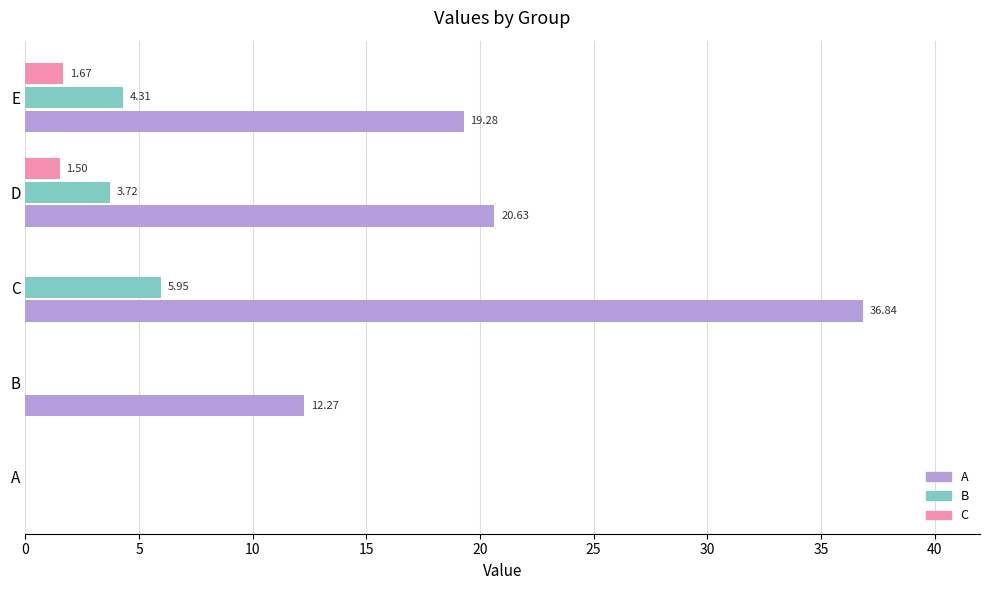

Which category has the highest value in the A series?

C